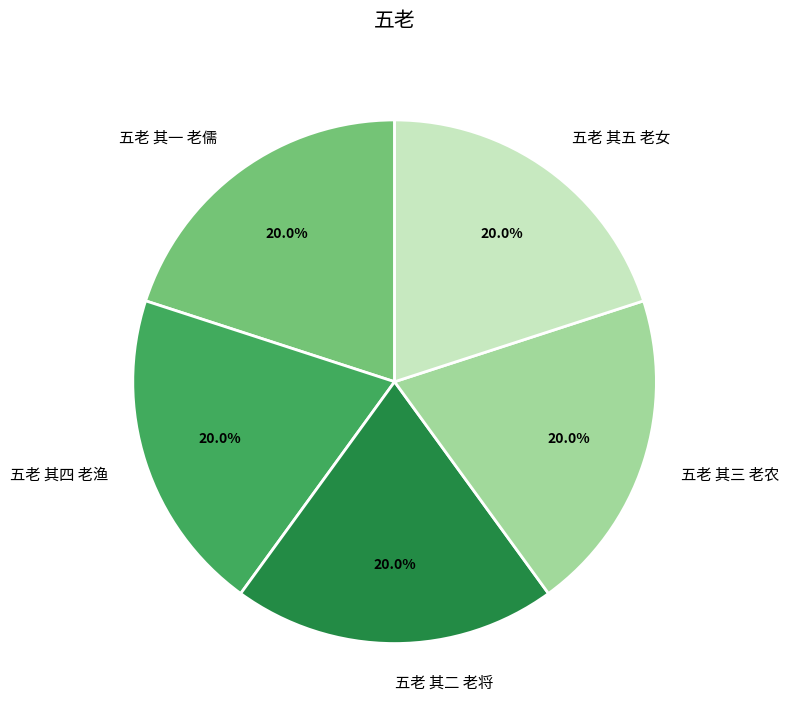

Is it true that 五老 其五 老女 is 12% of the pie?

False